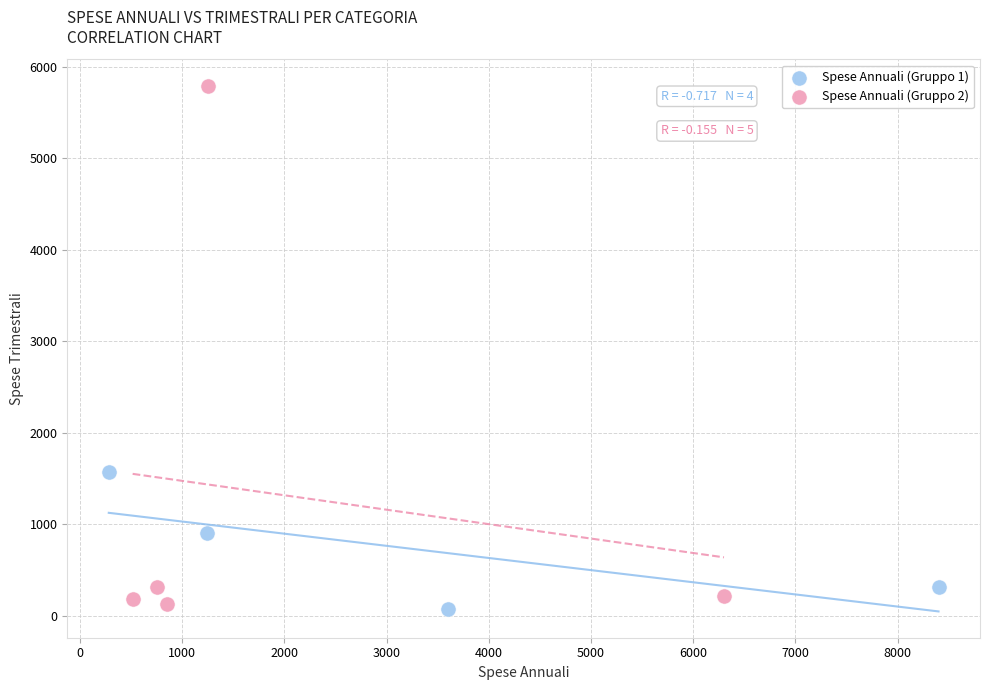

Which series has the largest Y range (max minus min)?

Spese Annuali (Gruppo 2)